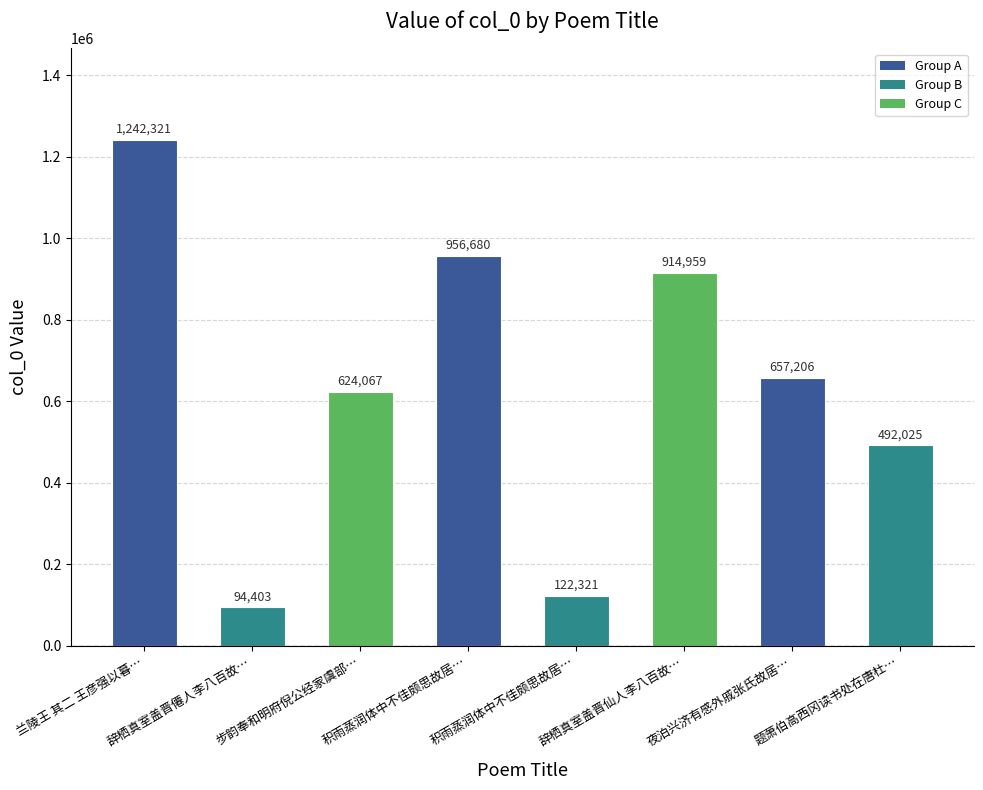

What is the minimum value shown in the chart?

94403